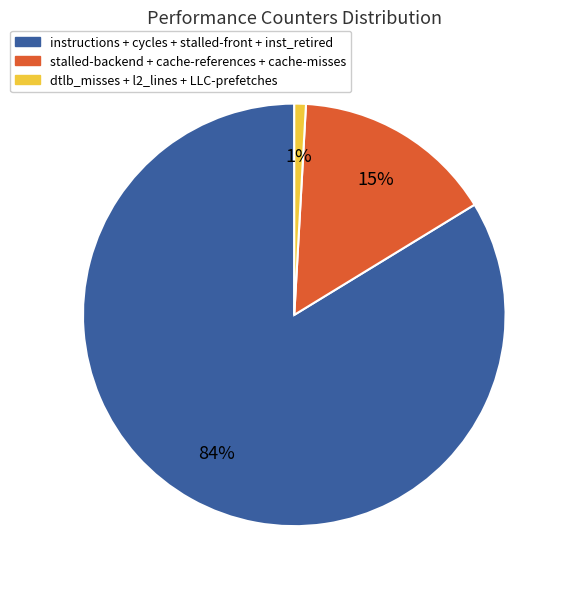

Does any single category account for the majority?

Yes